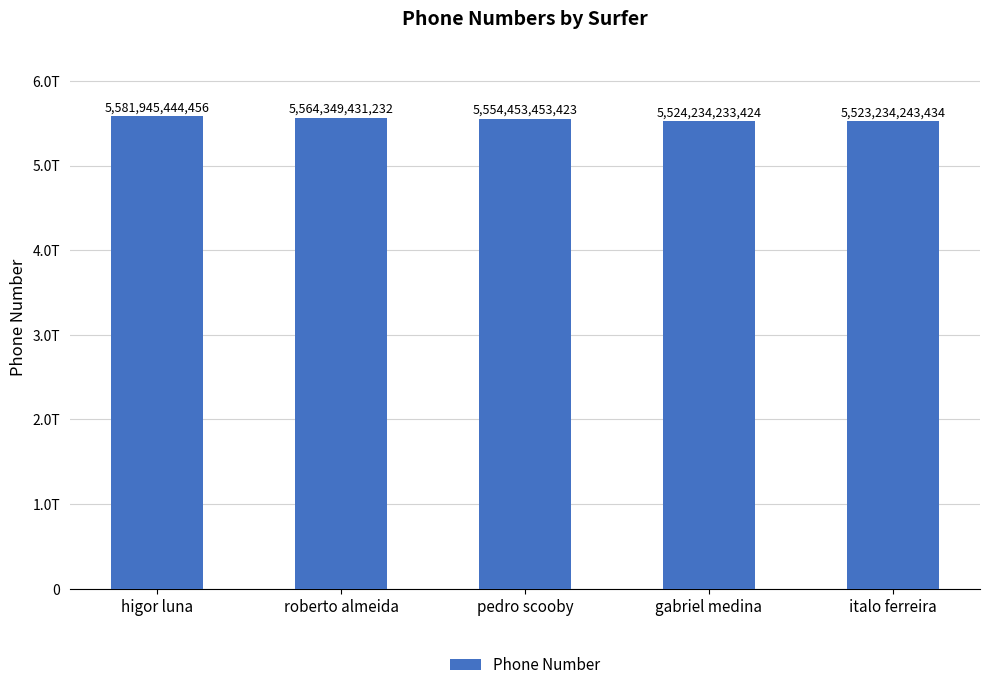

Are the bars grouped side by side (vs. stacked)?

No